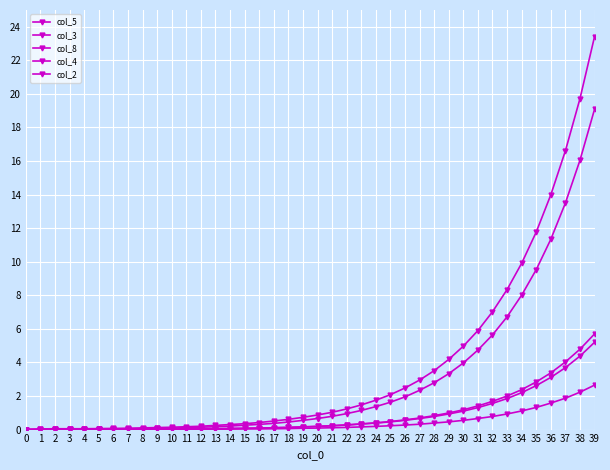

The col_3 series shows 0.1 at 7. True or false?

True